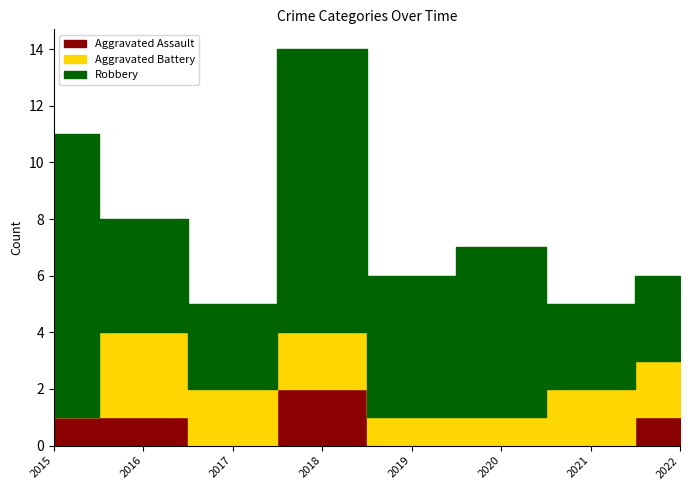

The Aggravated Assault series shows 0 at 2017. True or false?

True